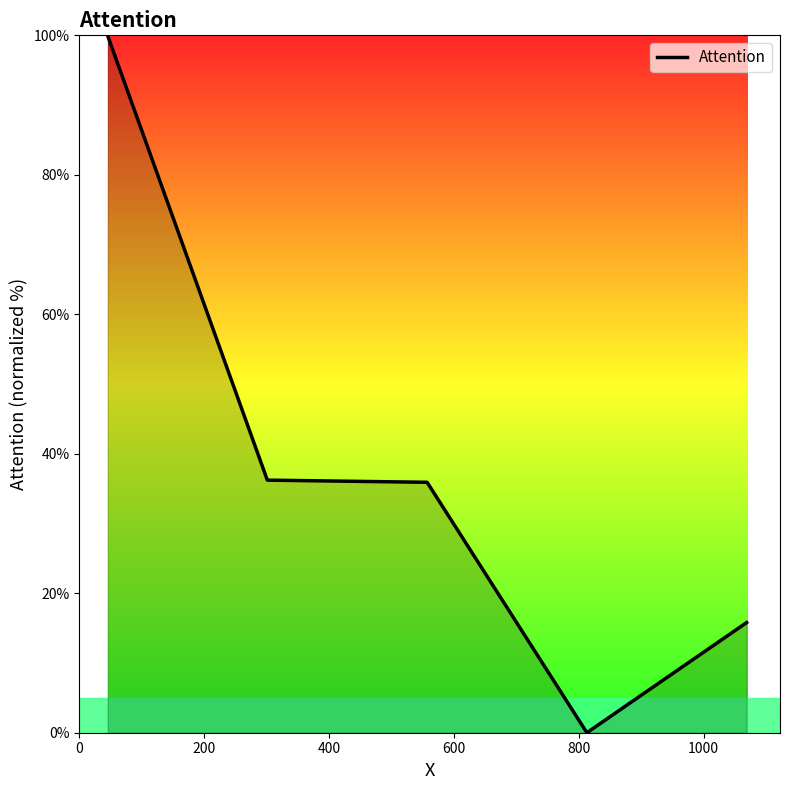

Does the chart display data point markers on the line(s)?

No